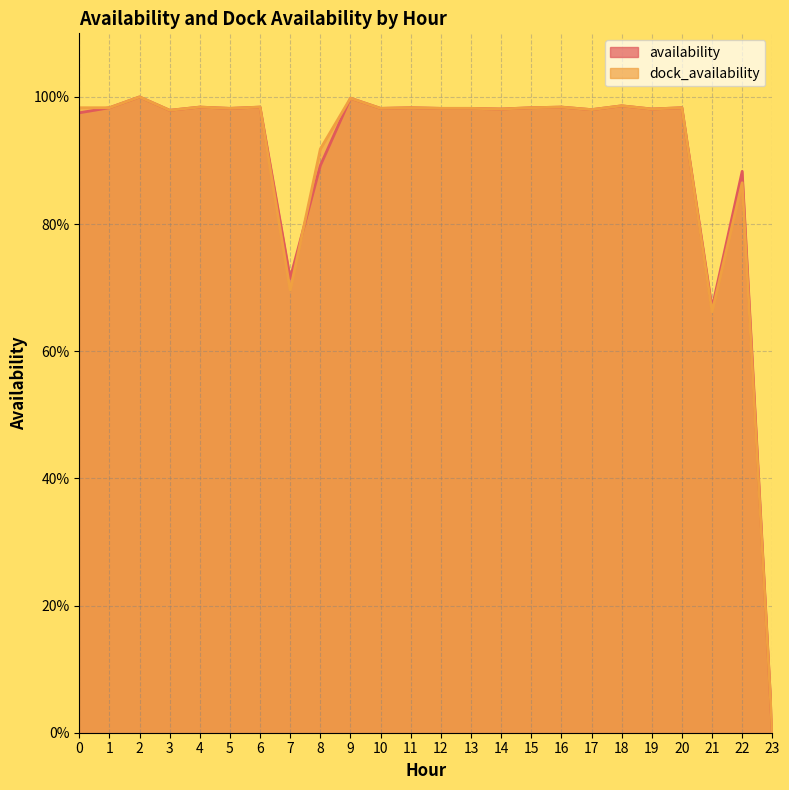

Does the chart display data point markers on the line(s)?

No